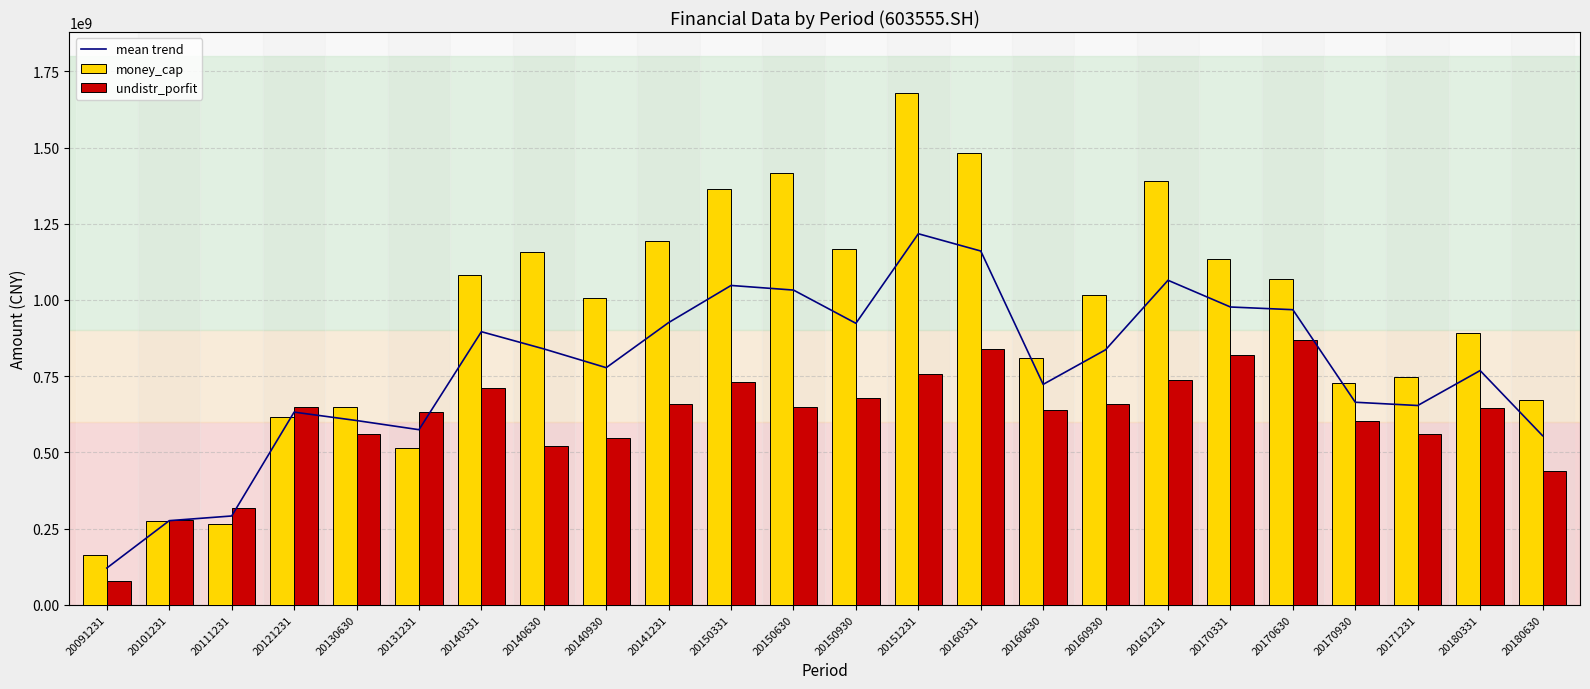

What is the difference between the maximum and minimum values in the money_cap series?

1515091406.3